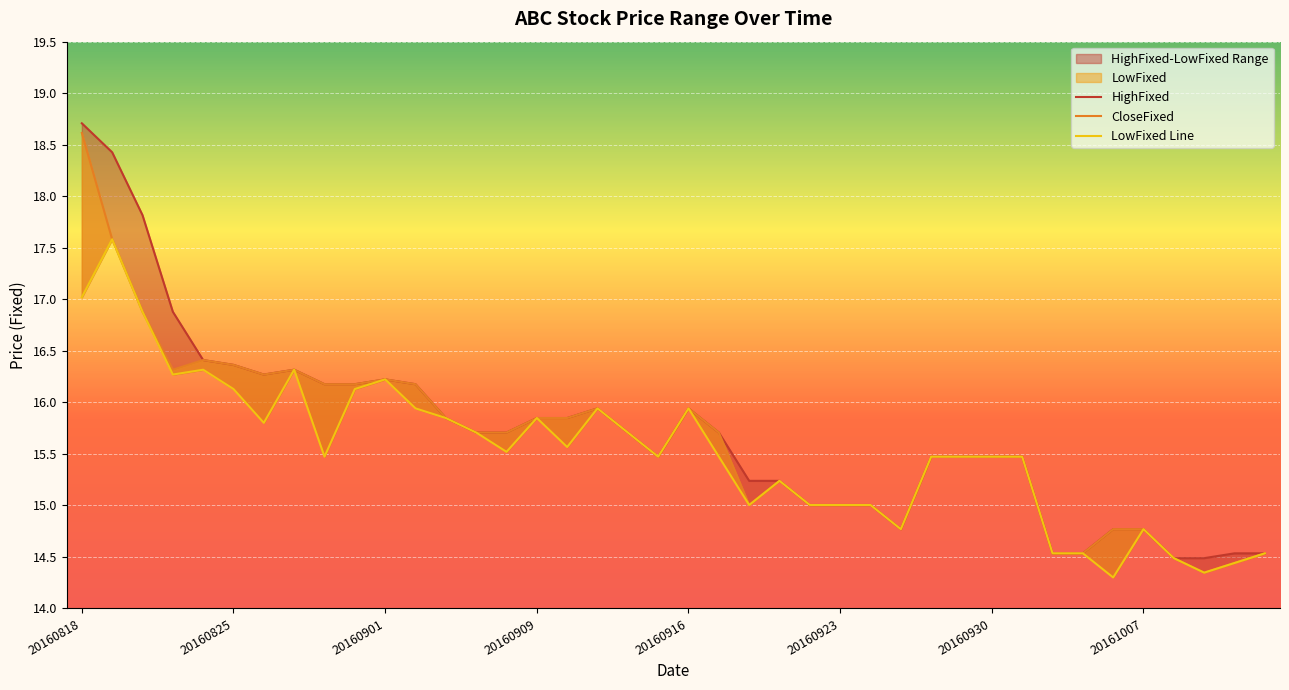

Which series changed the most between 20160907 and 20161011?

CloseFixed